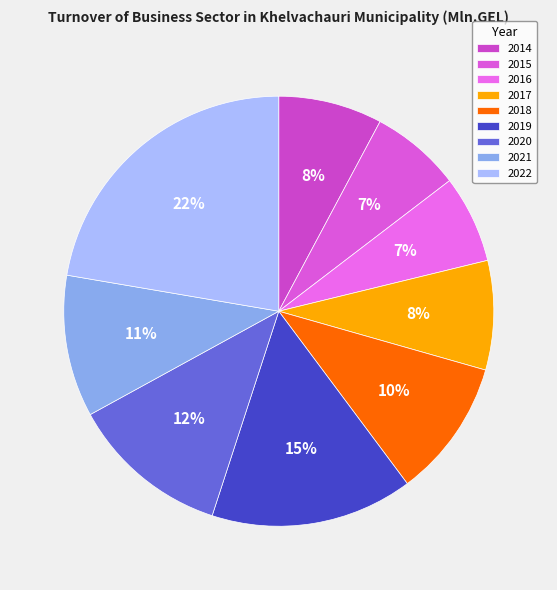

Rank the categories by value from lowest to highest.

2016, 2015, 2014, 2017, 2018, 2021, 2020, 2019, 2022